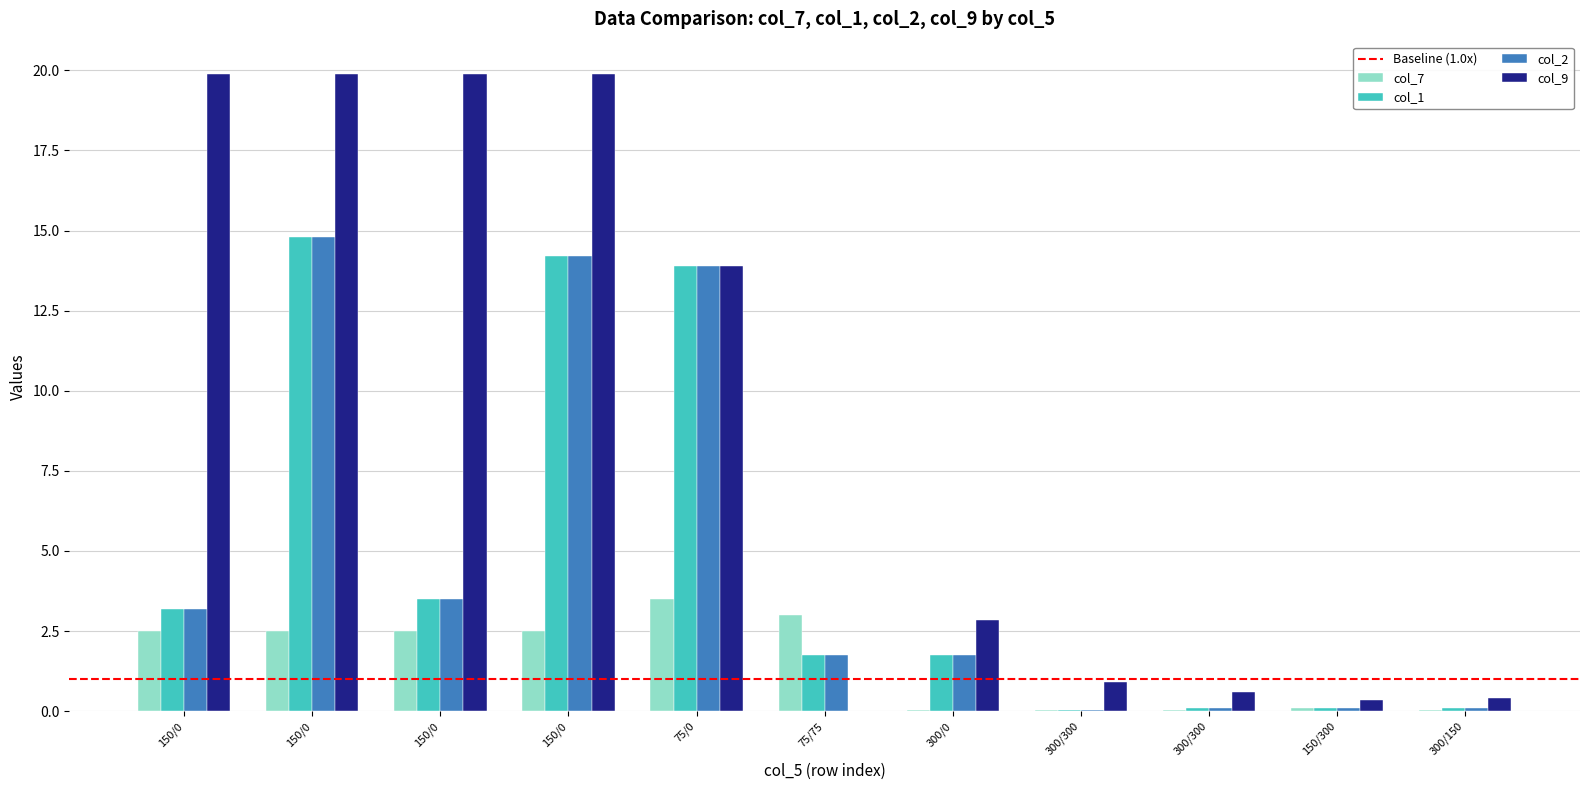

At how many categories does at least one series exceed 19?

4